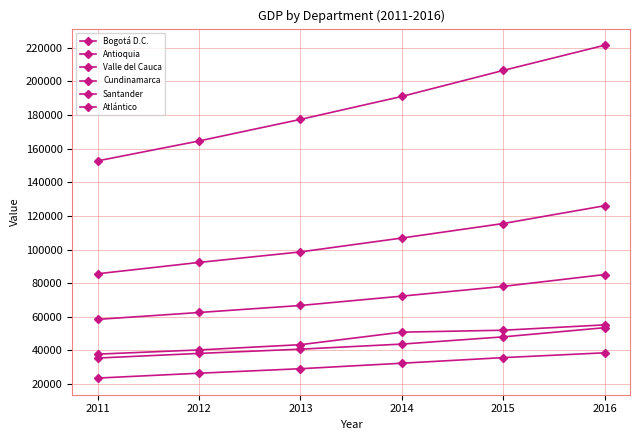

How many data points in Antioquia are above 106818?

3